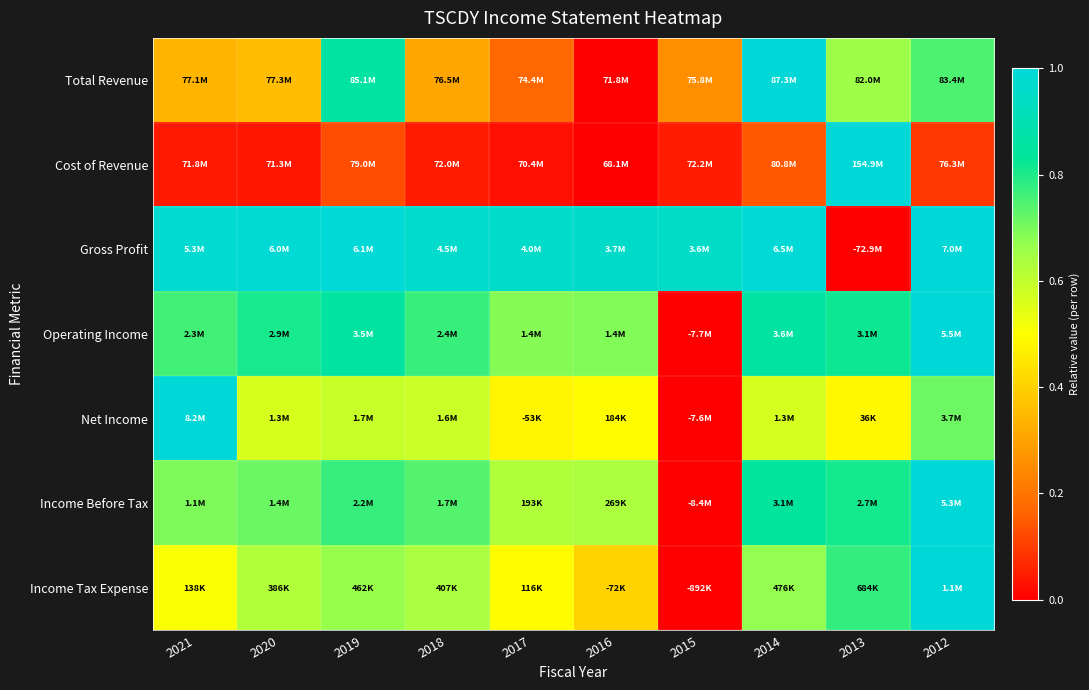

What is the total value across all series at 2019?

4.9